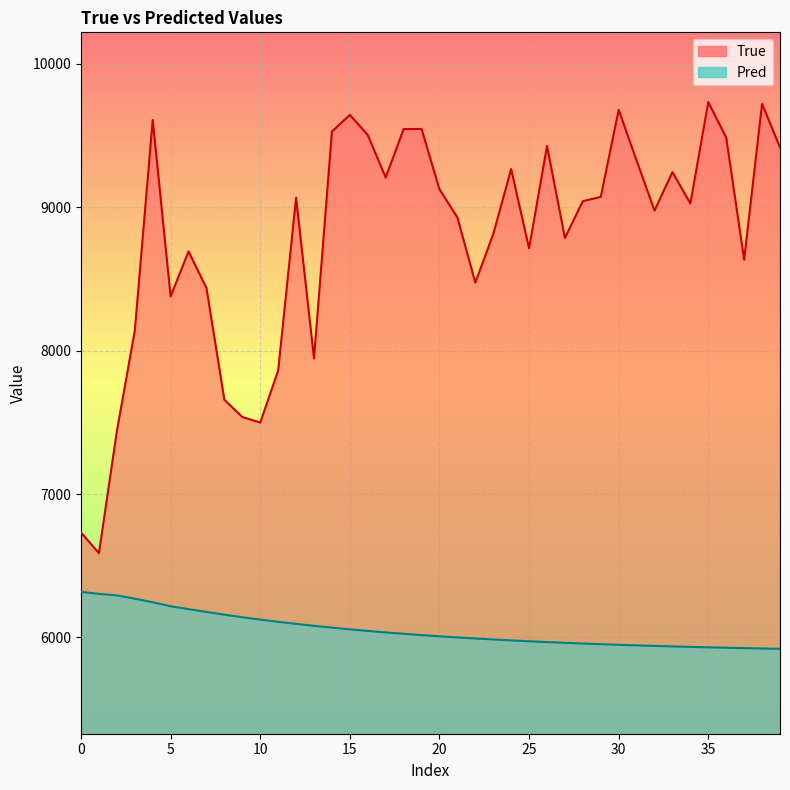

True or false: True and Pred cross at least once.

False